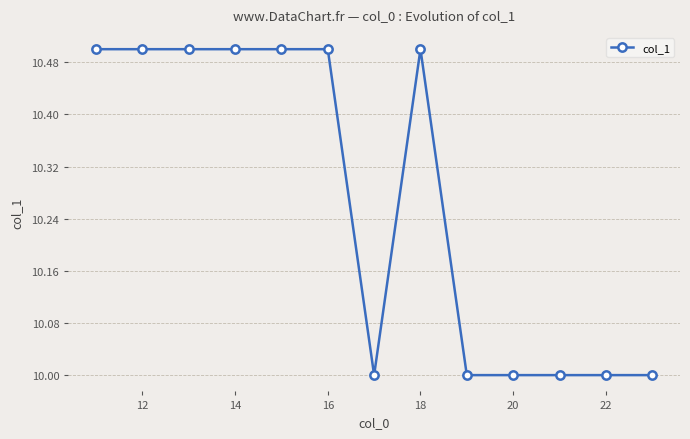

What is the difference between the maximum and minimum values?

0.5